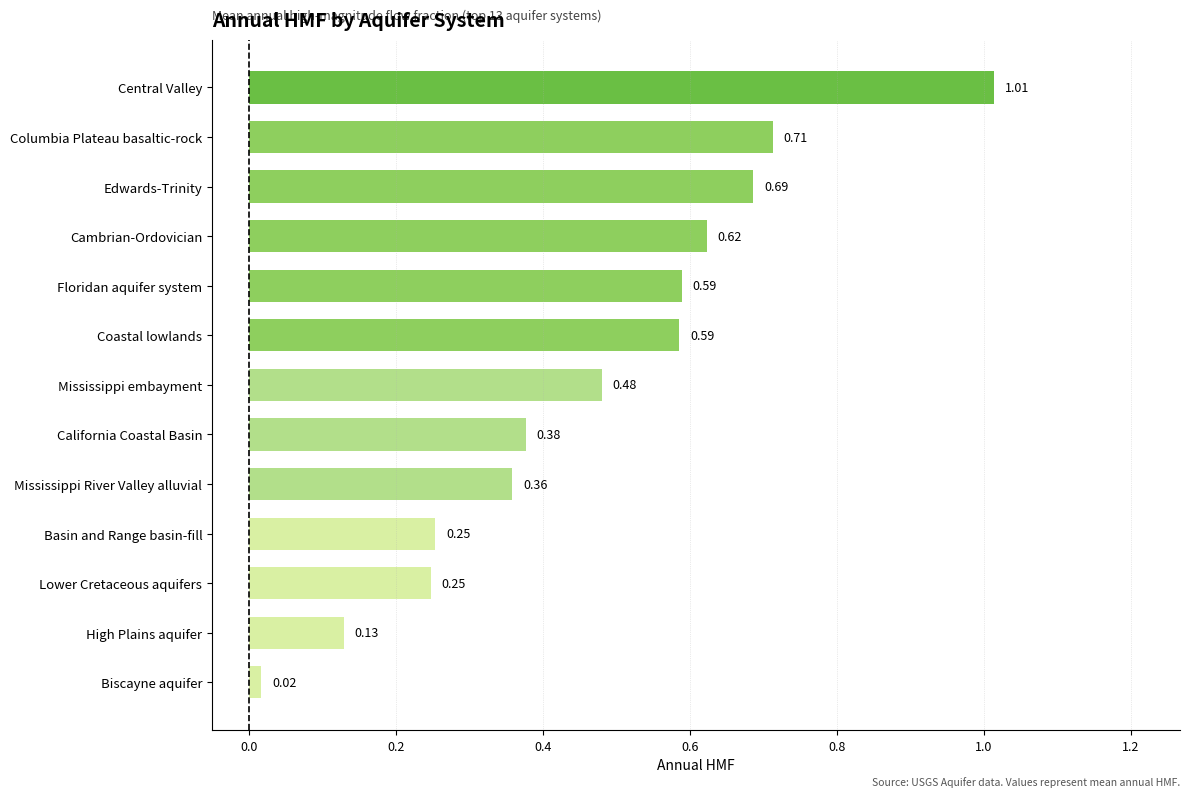

Does the chart contain stacked bars?

No